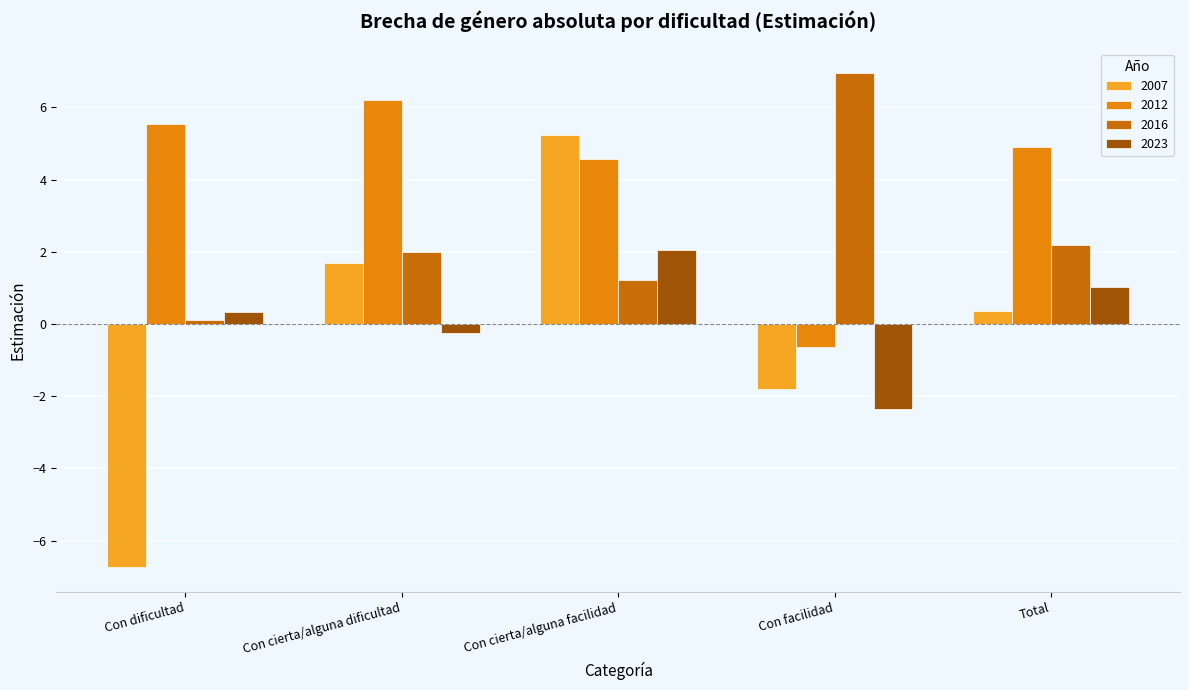

List the labels in order of 2007 value, smallest first.

Con dificultad, Con facilidad, Total, Con cierta/alguna dificultad, Con cierta/alguna facilidad